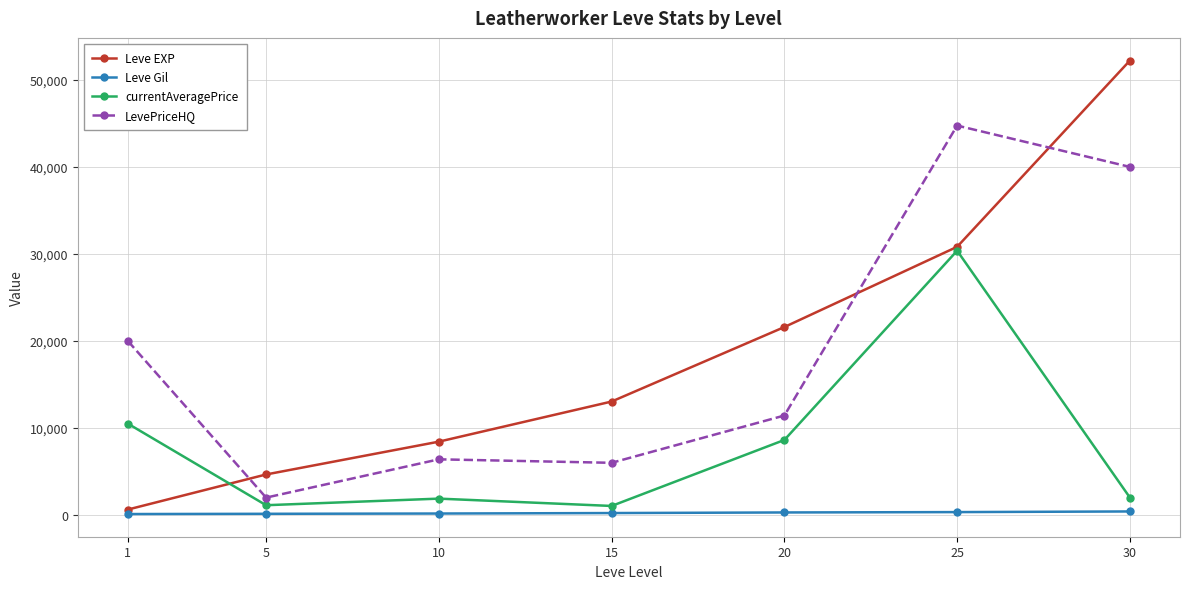

At which category is the sum across all series the highest?

25